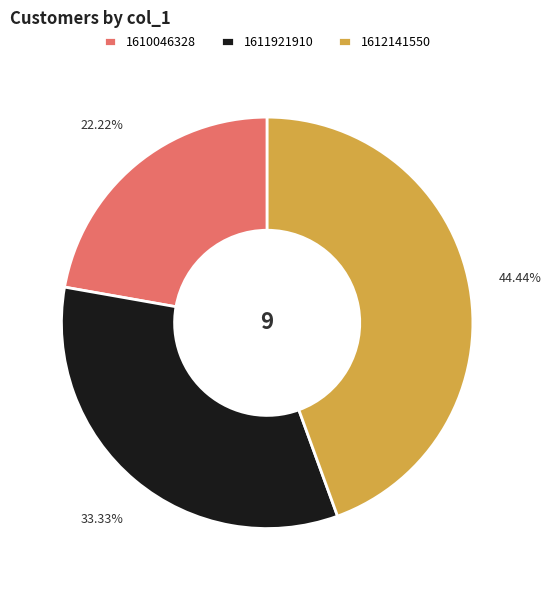

Does any single category account for the majority?

No